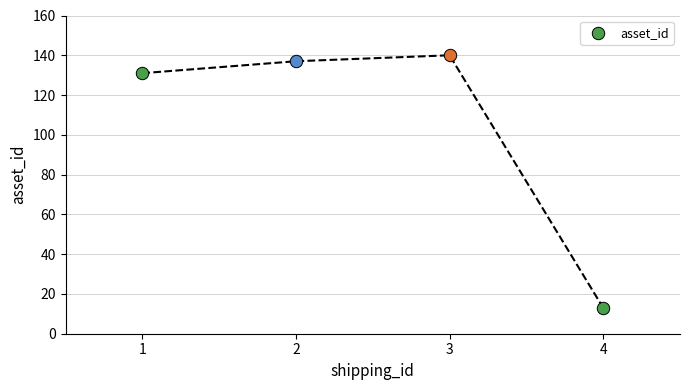

What is the change in value from 1 to 2?

+6